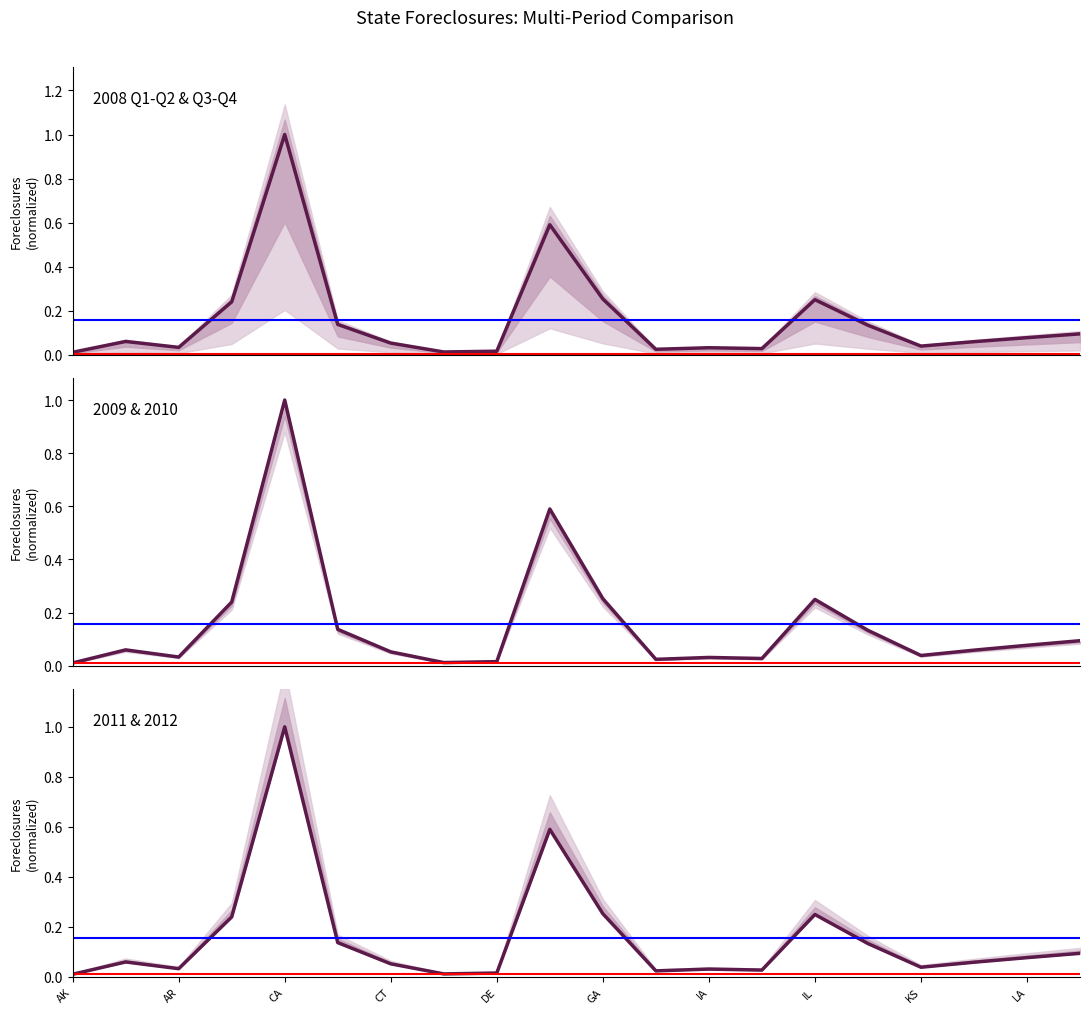

Which category has the lowest value across all series?

AK